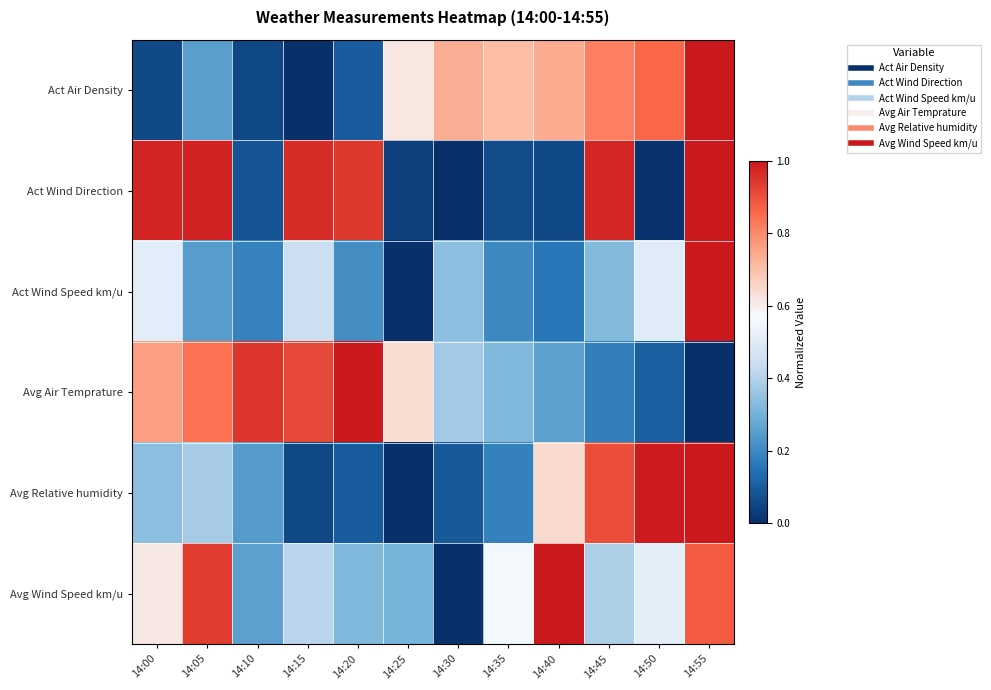

What is the greatest value displayed?

1.0